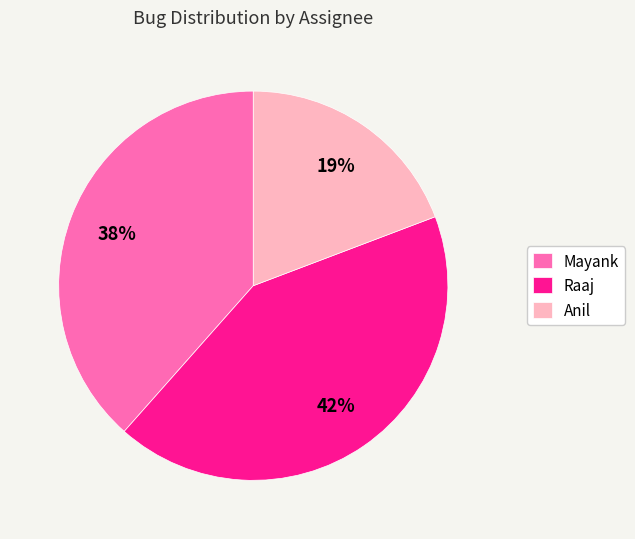

Is the sum of Mayank and Raaj greater than half?

Yes